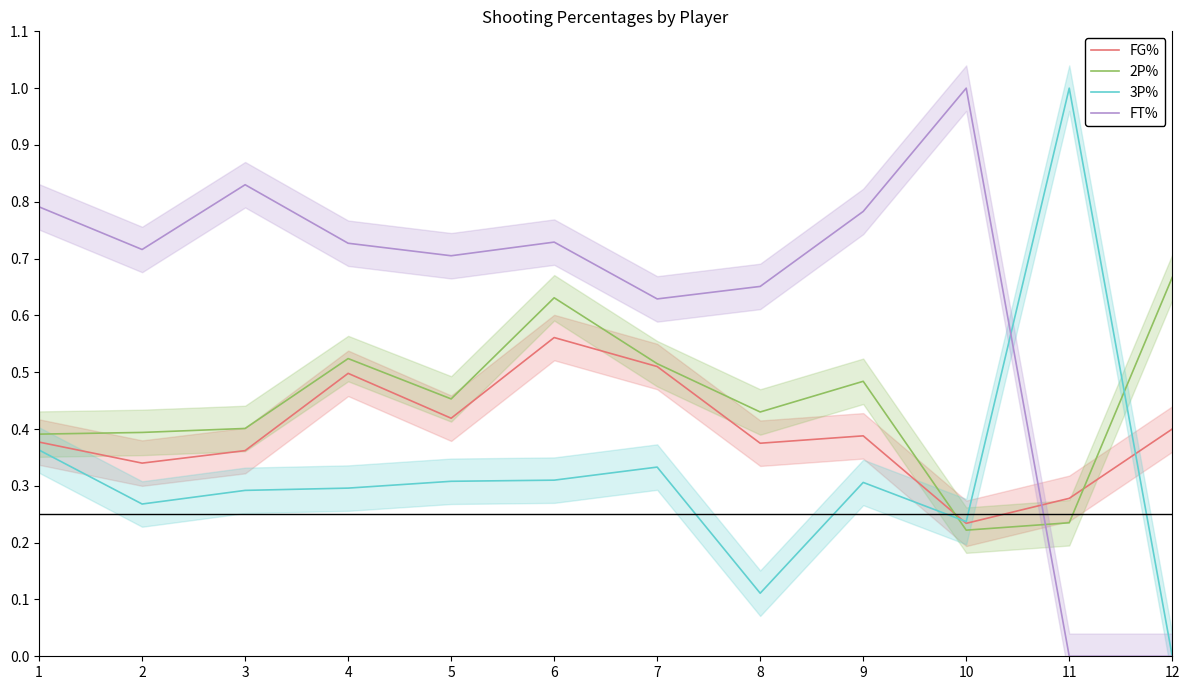

At which category does the chart reach its peak across all series?

11